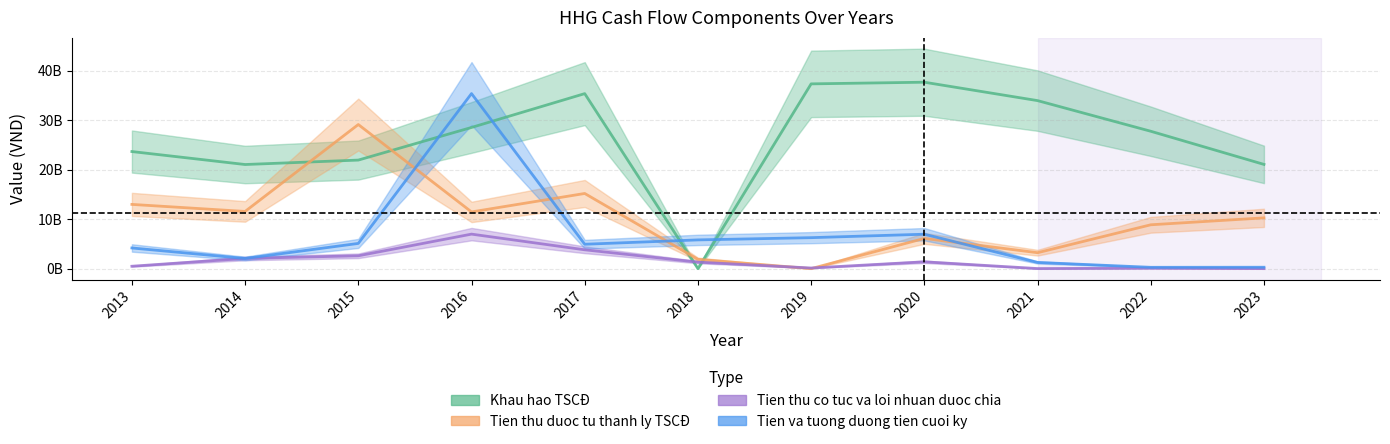

Is this an area chart (filled region under the line)?

No